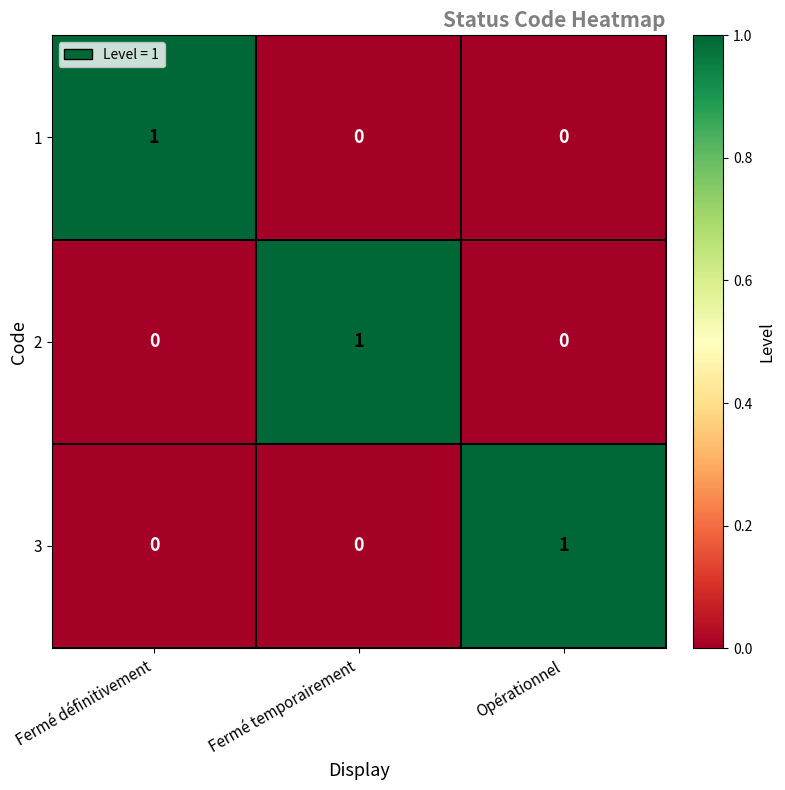

How many 3 values are between 0 and 1?

3